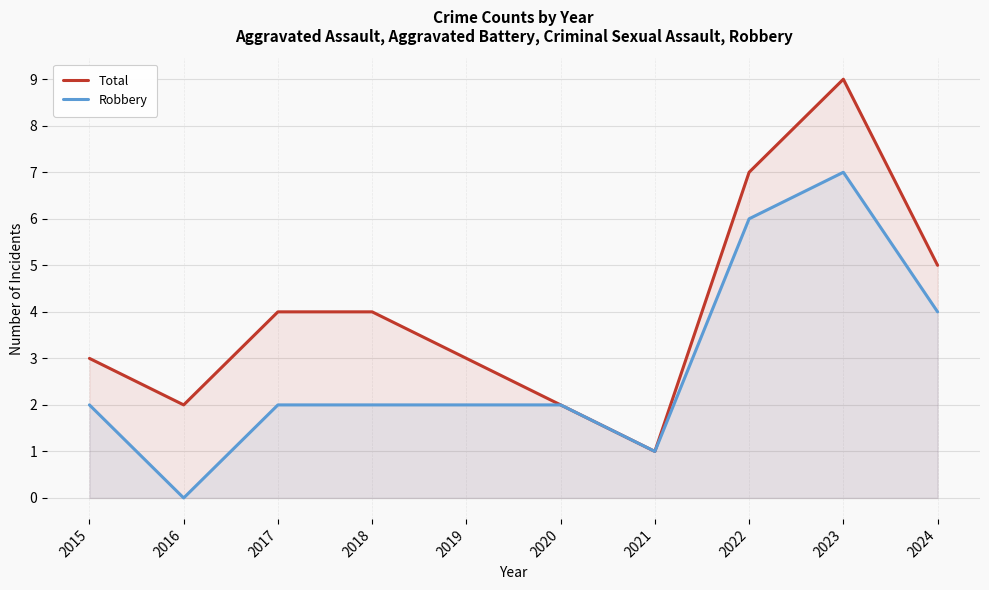

Which category has the lowest value in the Robbery series?

2016